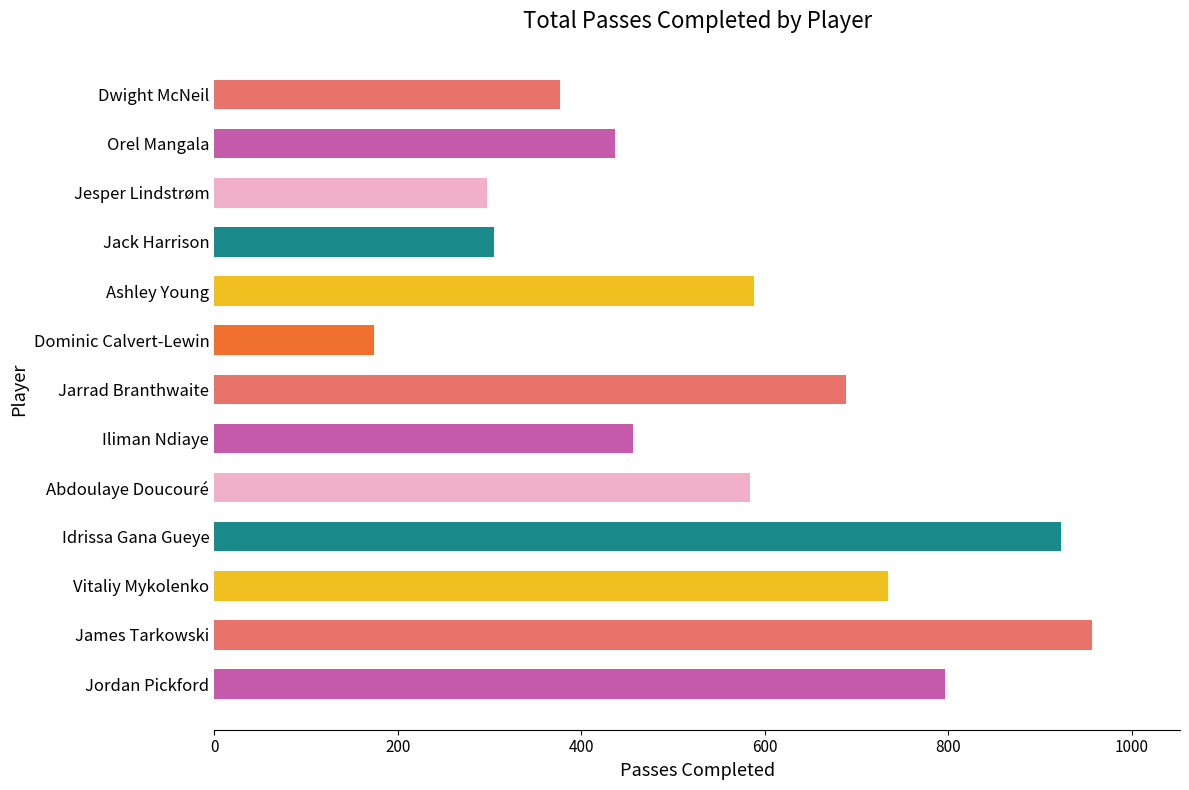

The chart shows a value of 797 at Jordan Pickford. True or false?

True